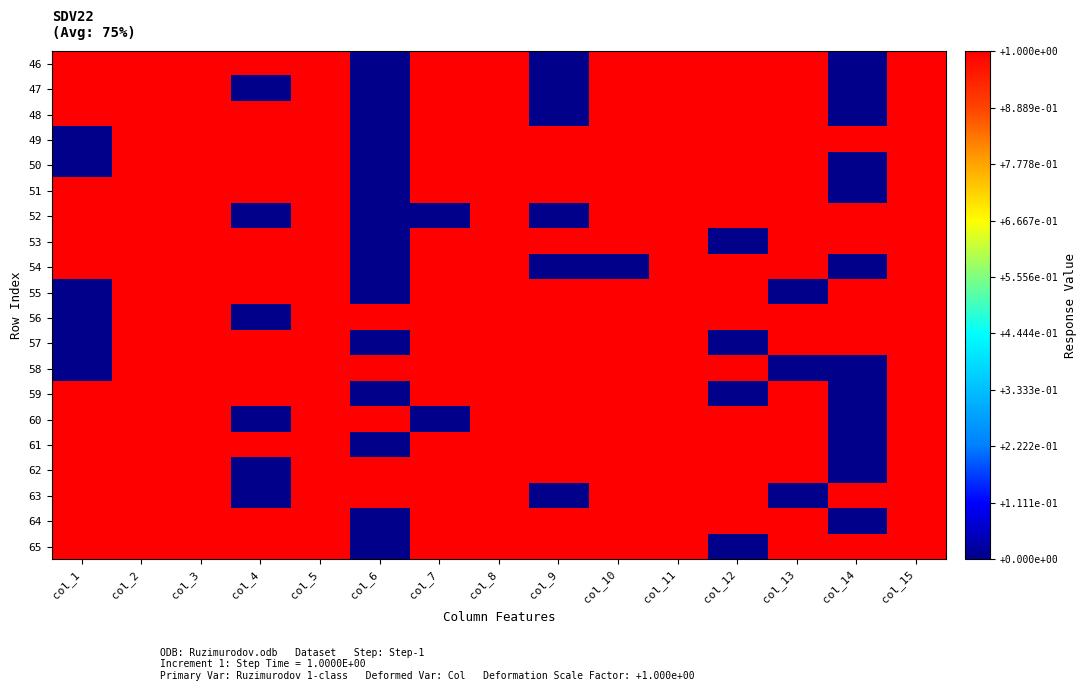

Between col_8 and col_5, which is larger?

col_8